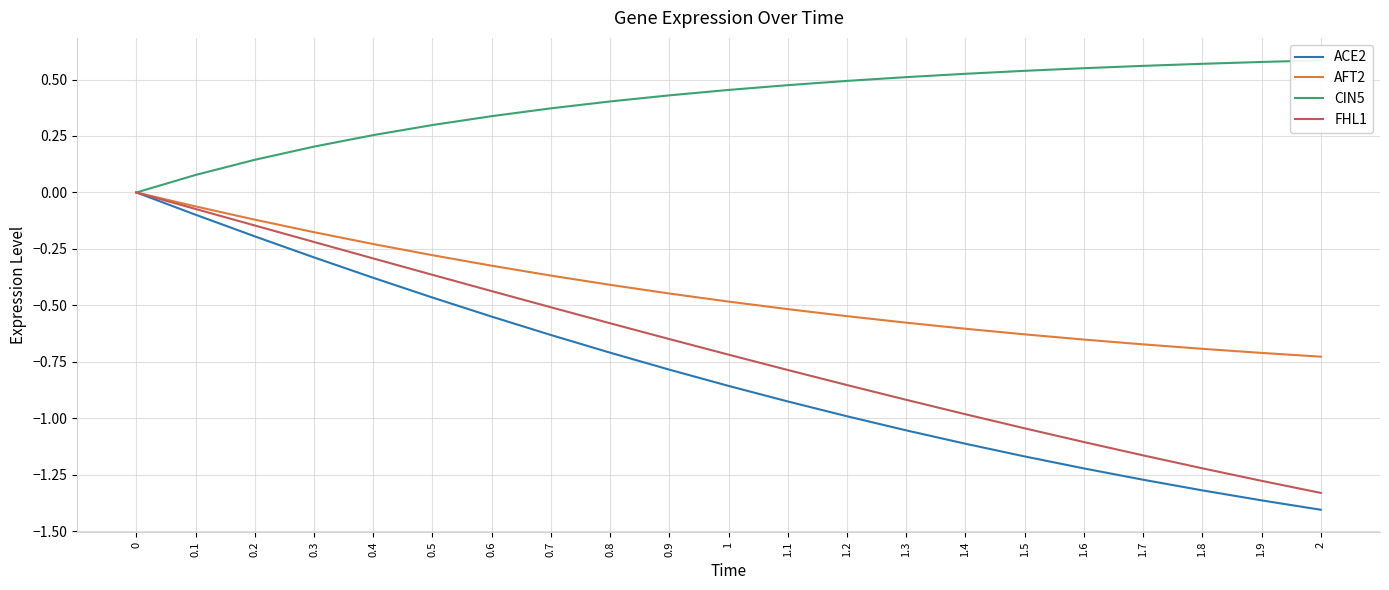

How many lines are shown in the chart?

4